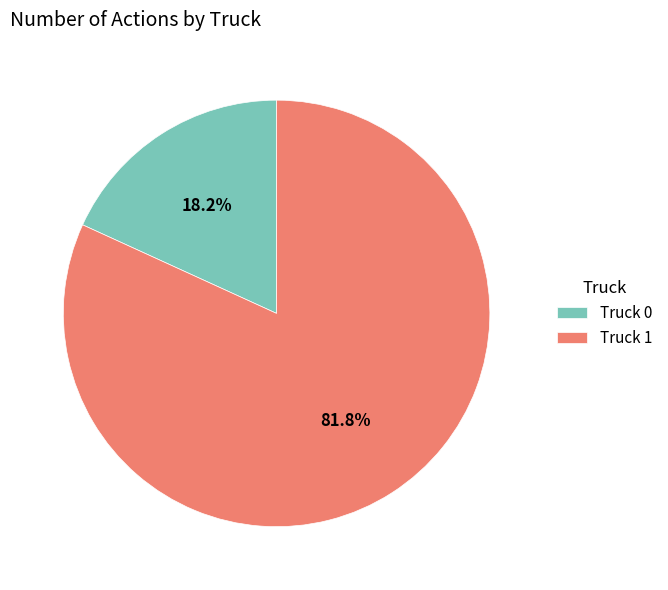

Approximately how many times larger is the value at Truck 0 compared to Truck 1?

0.2